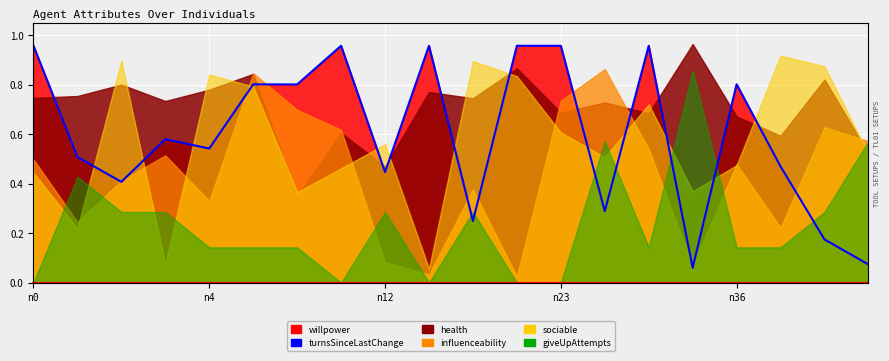

The value at 14 is 1.0. True or false?

True